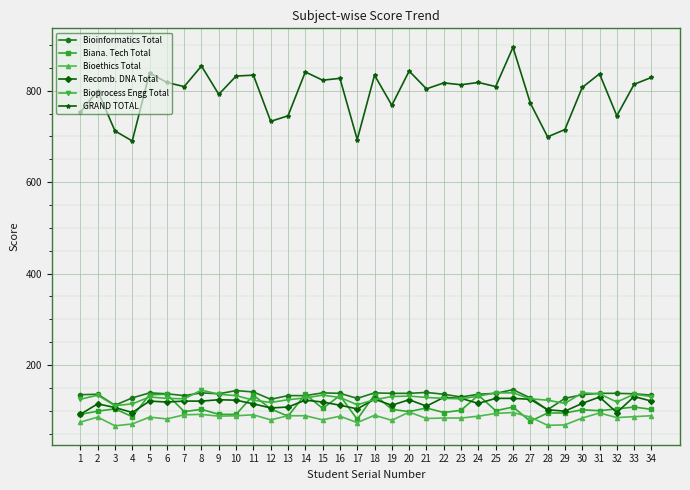

What is the value of the GRAND TOTAL point at the 12th from the left?

733